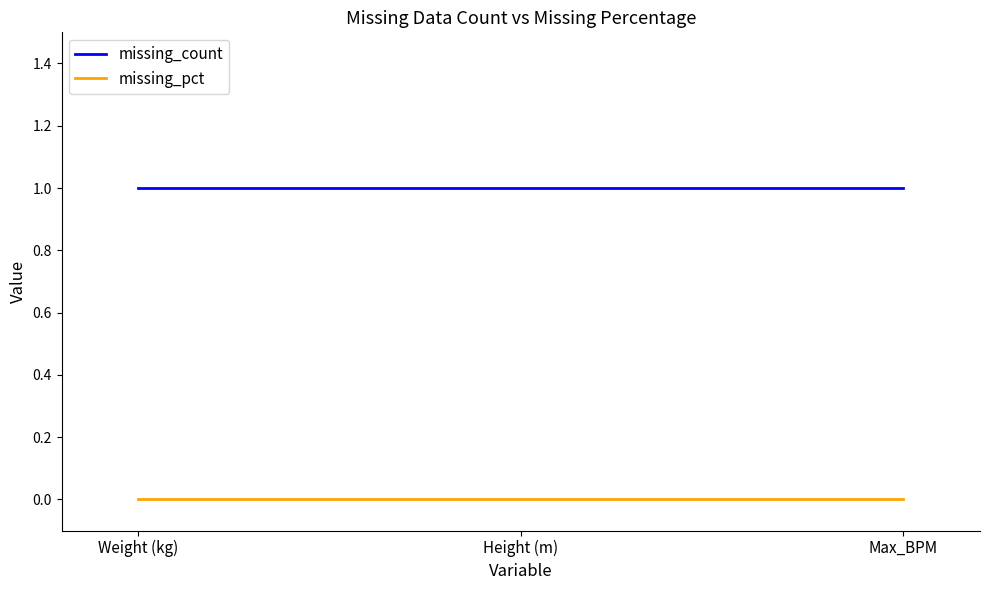

Which series has the largest total across all categories?

missing_count